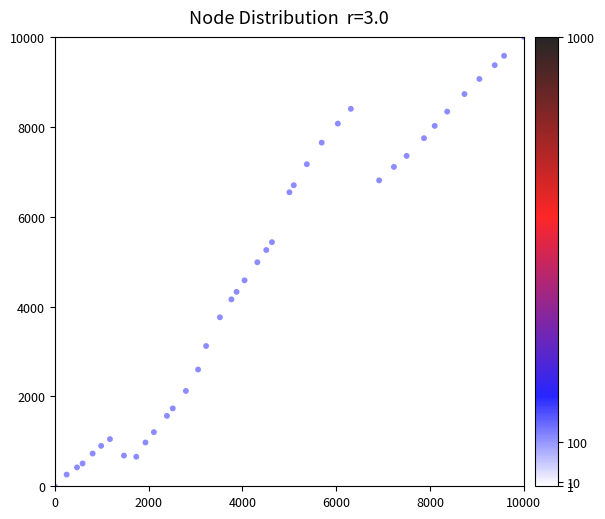

What is the range of X values (max minus min)?

10000.0